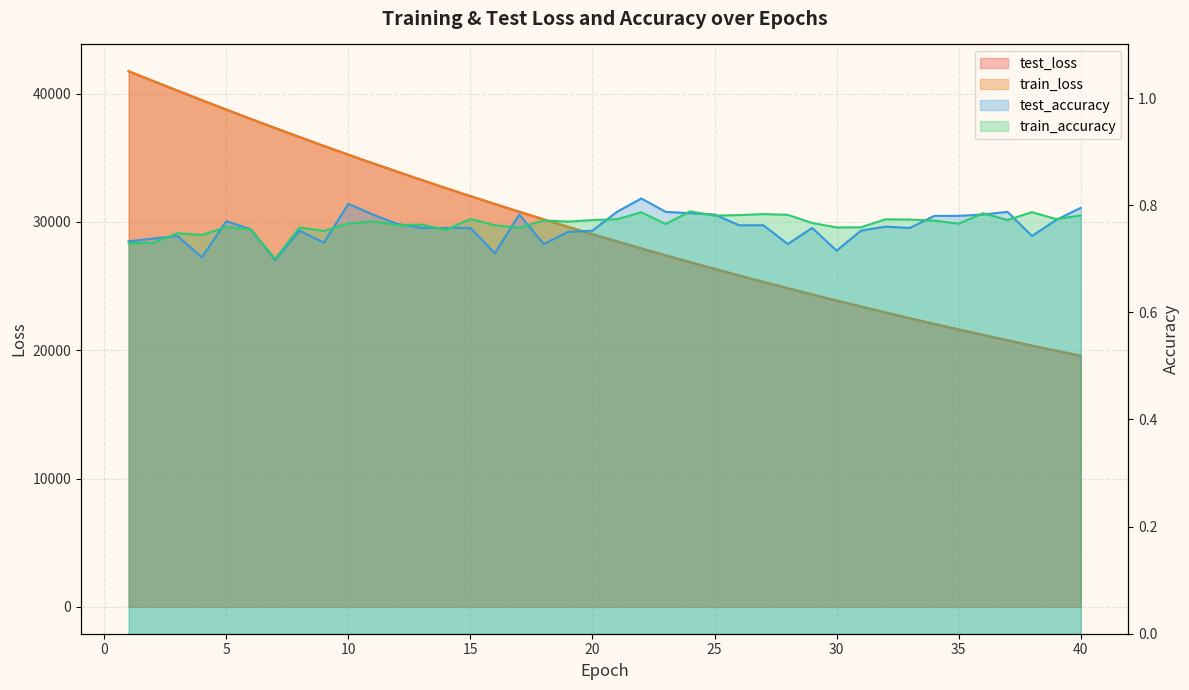

What is the value of the test_accuracy point at the 38th from the left?

0.7